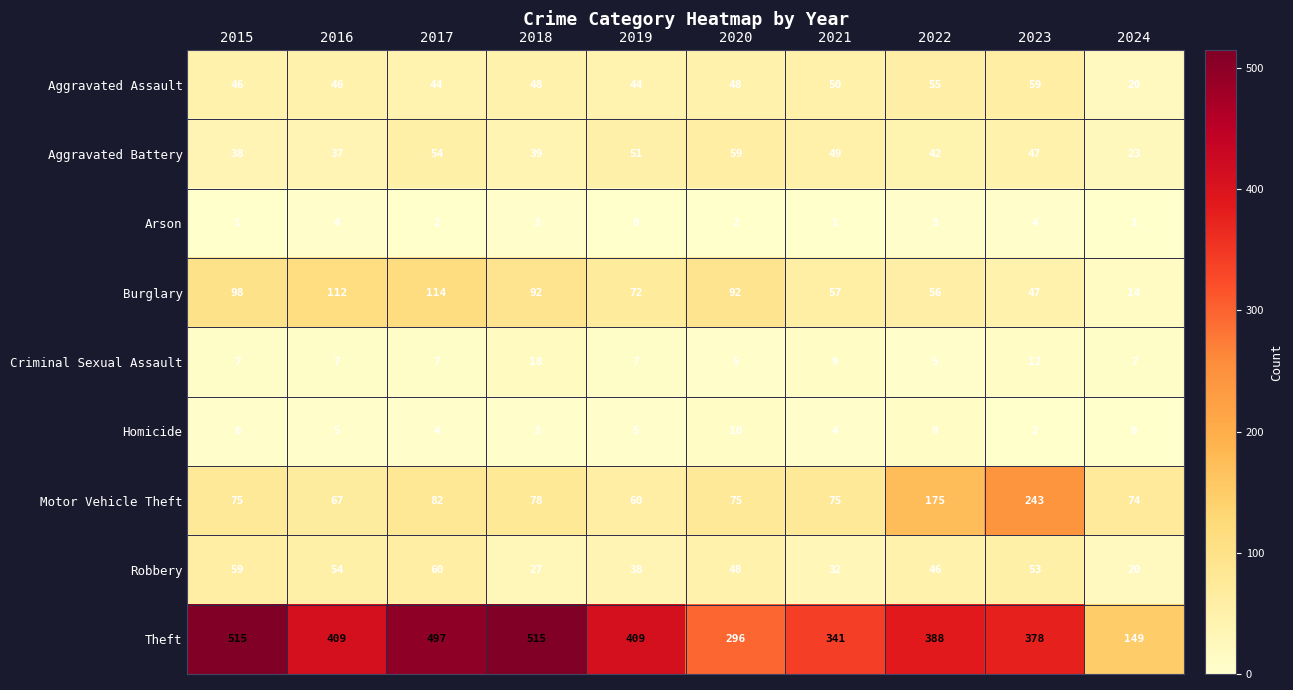

Rank the series at 2015 from lowest to highest value.

Arson, Homicide, Criminal Sexual Assault, Aggravated Battery, Aggravated Assault, Robbery, Motor Vehicle Theft, Burglary, Theft